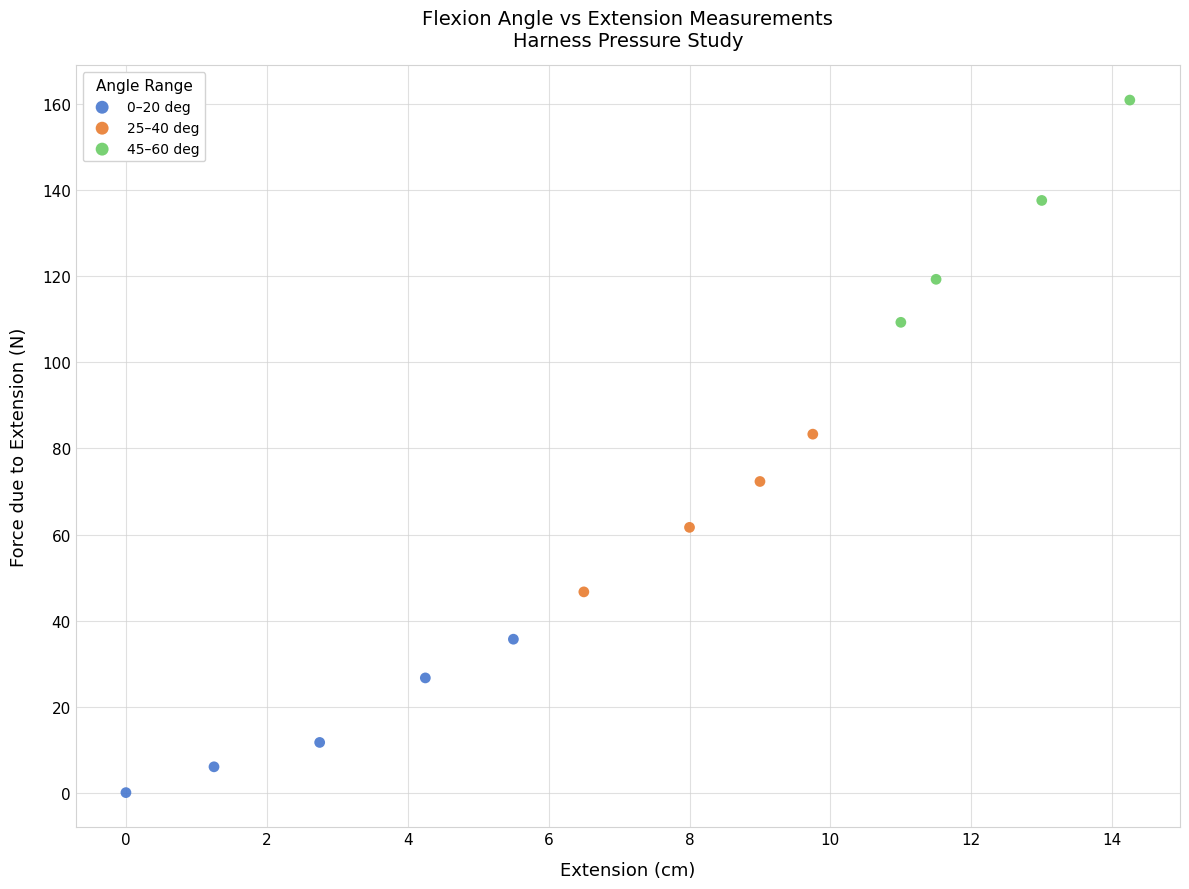

Which series has the widest spread of Y values?

45–60 deg